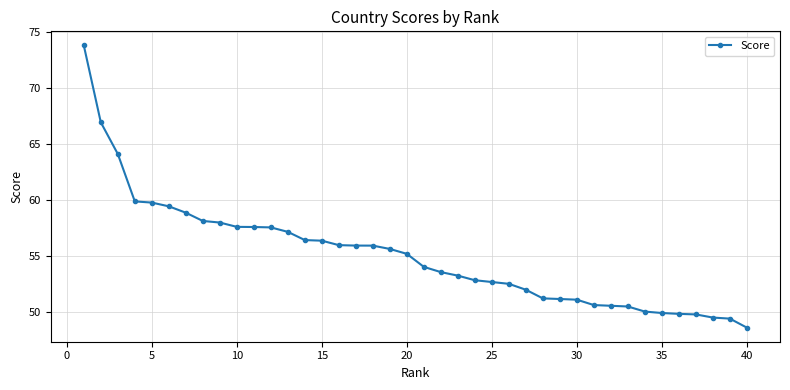

What is the minimum value shown in the chart?

48.6